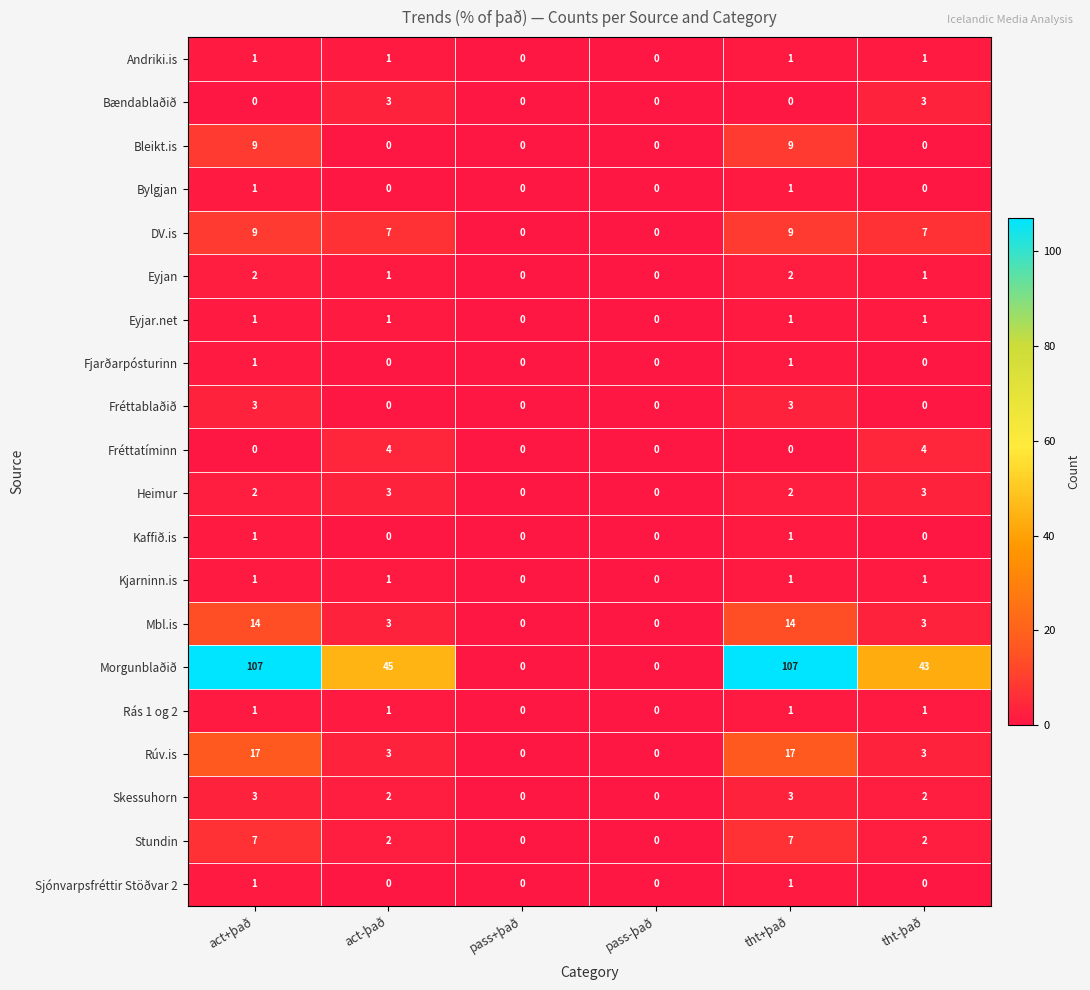

Which series changed the most between tht+það and tht-það?

Morgunblaðið